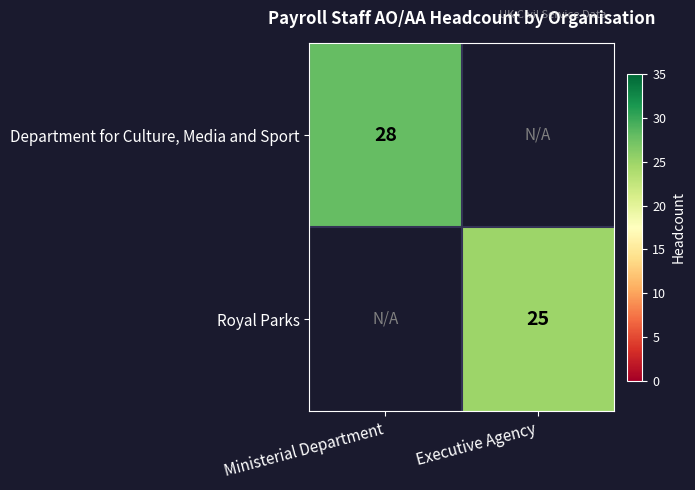

At how many categories does at least one series exceed 26?

1